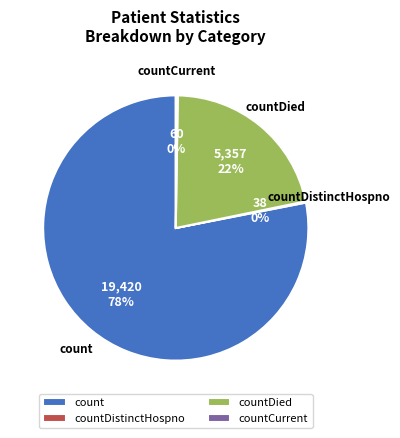

Is it true that count is 78% of the pie?

True